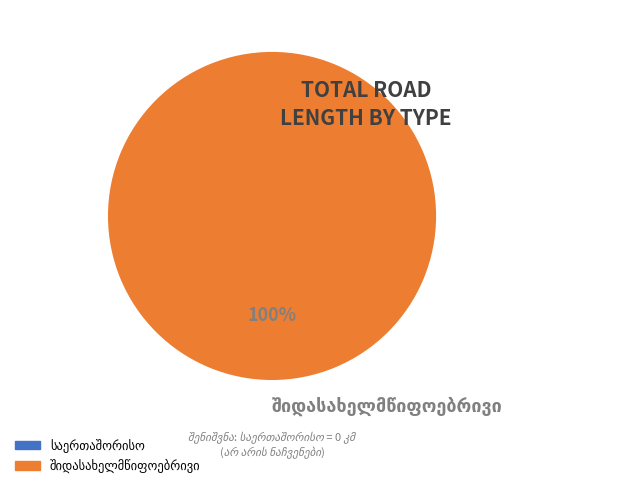

Is there any slice that represents more than half of the pie?

Yes